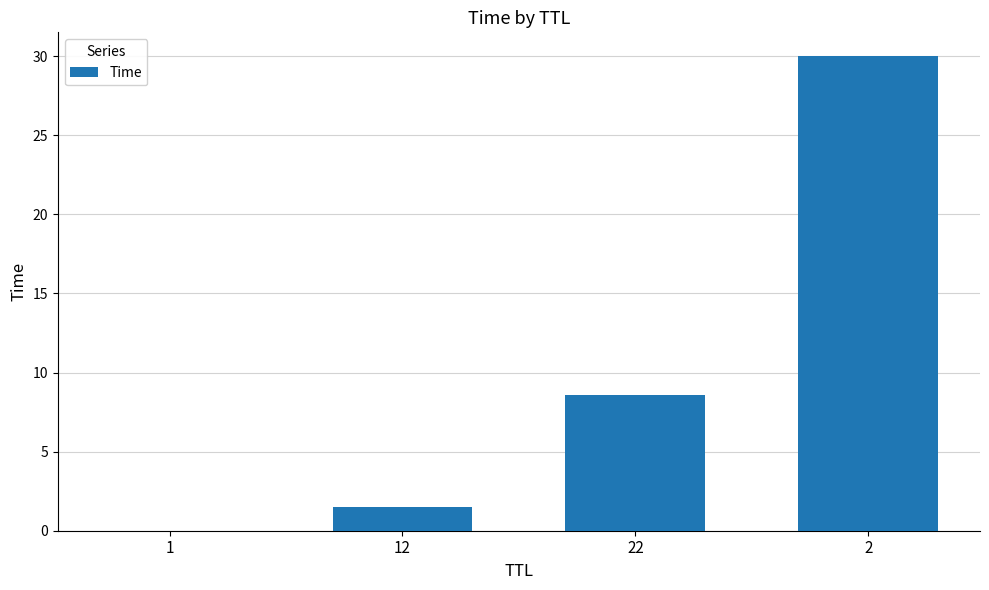

What is the maximum value shown in the chart?

30.0